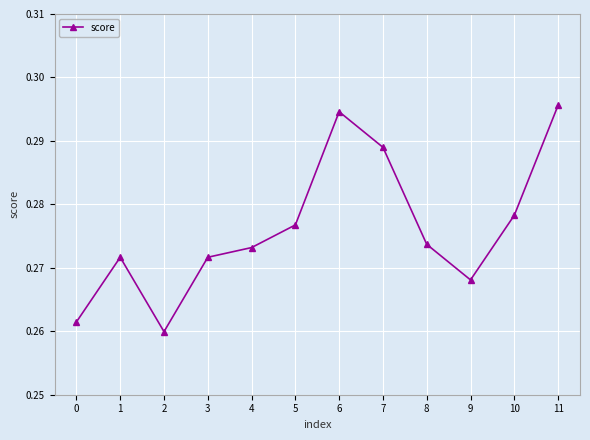

What is the sum of all values?

3.3